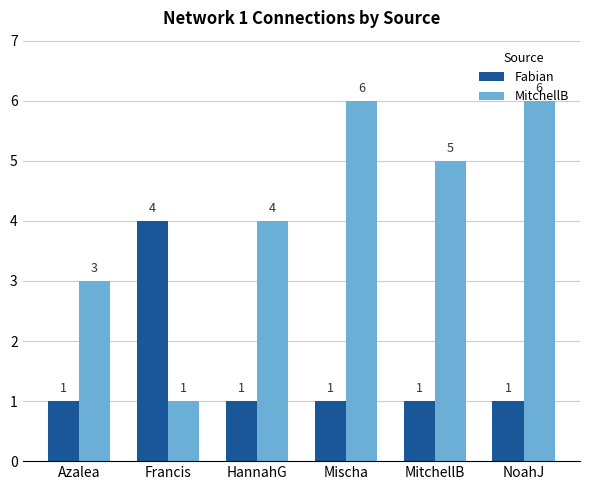

Reading left to right, transcribe all the data shown in this chart.

Fabian: 1	4	1	1	1	1
MitchellB: 3	1	4	6	5	6